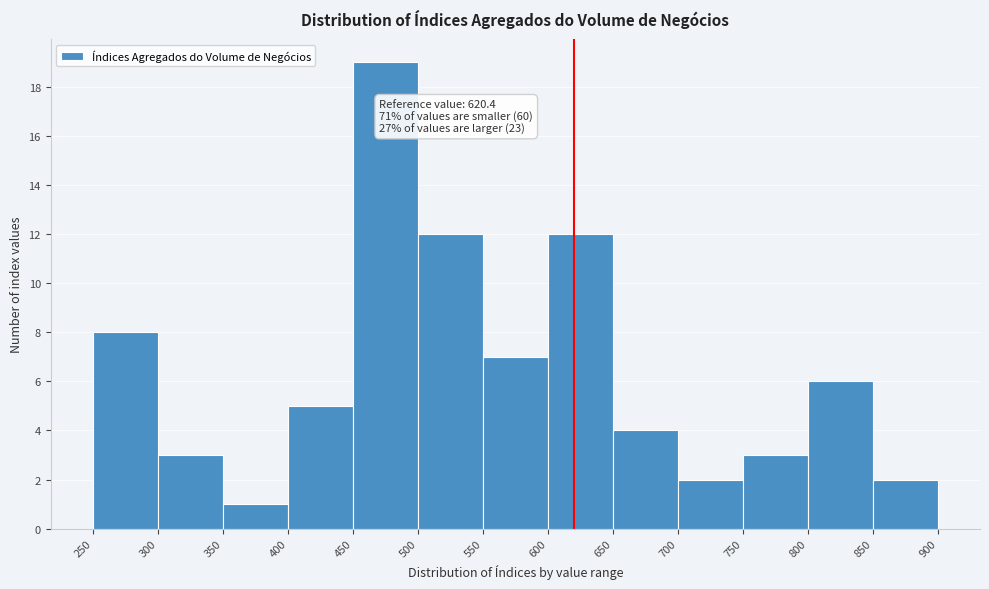

Which range on the x-axis has the tallest bar?

450 to 500